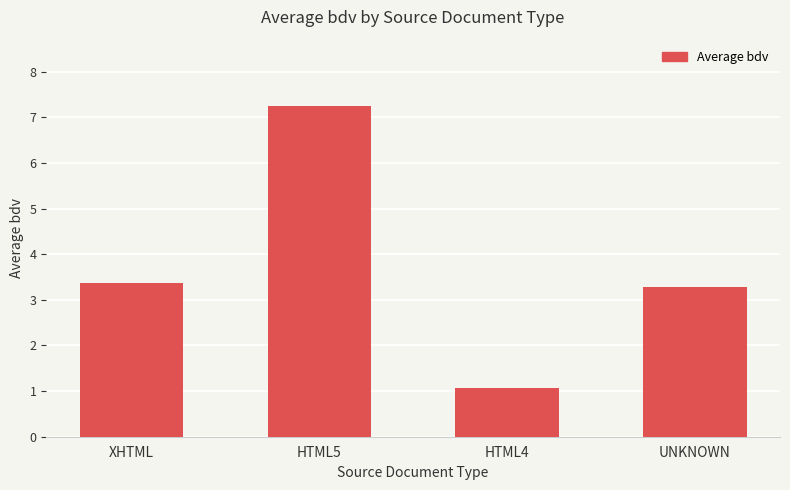

List the labels in order of value, largest first.

HTML5, XHTML, UNKNOWN, HTML4